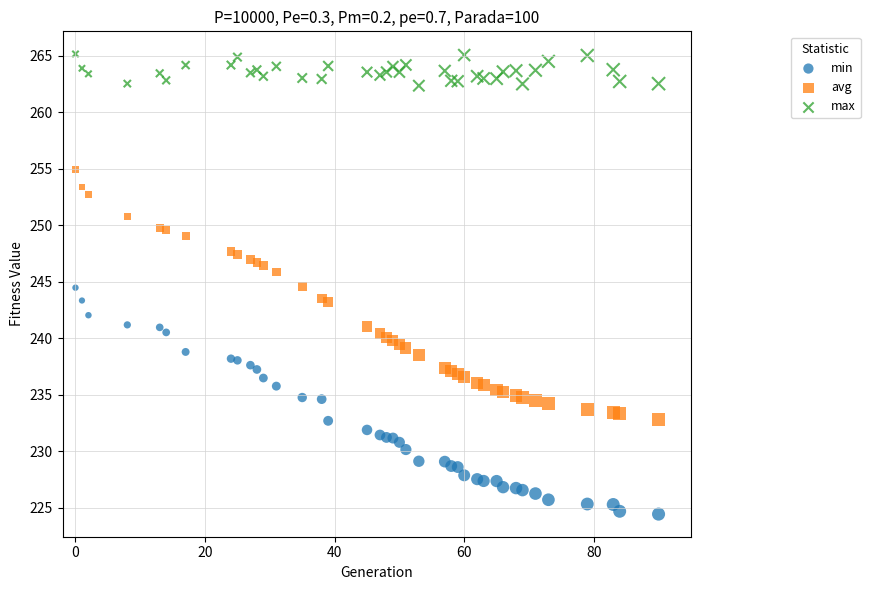

Which series contains the lowest Y value?

min